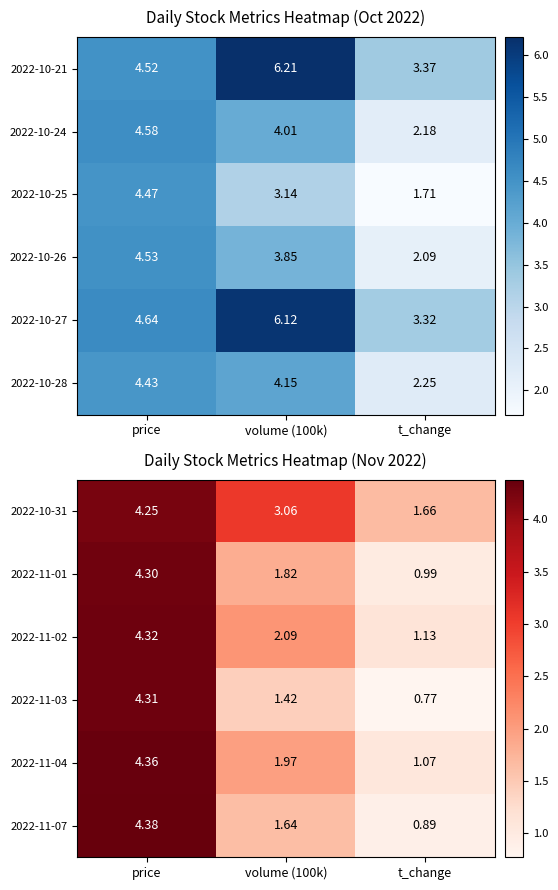

Is the value of 2022-11-04 at t_change greater than the value of 2022-10-31 at t_change?

No